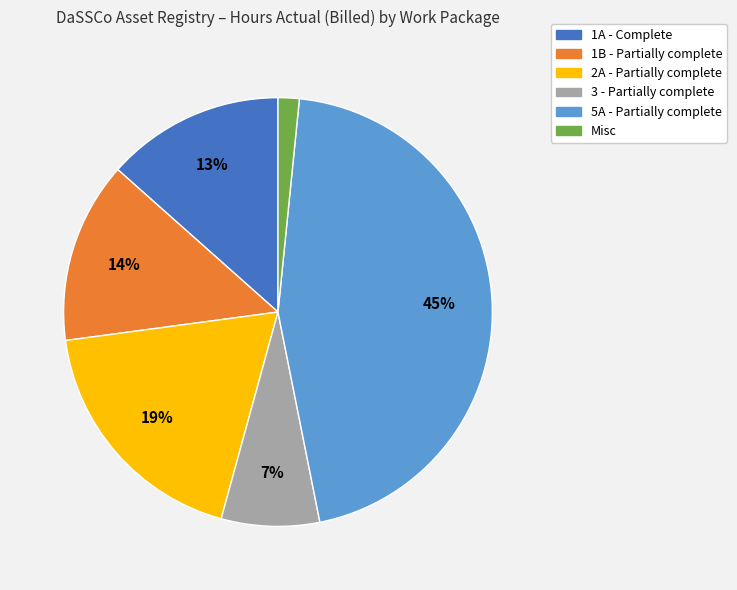

To the nearest percent, what is the difference between the 2A and Misc slice percentages?

17%